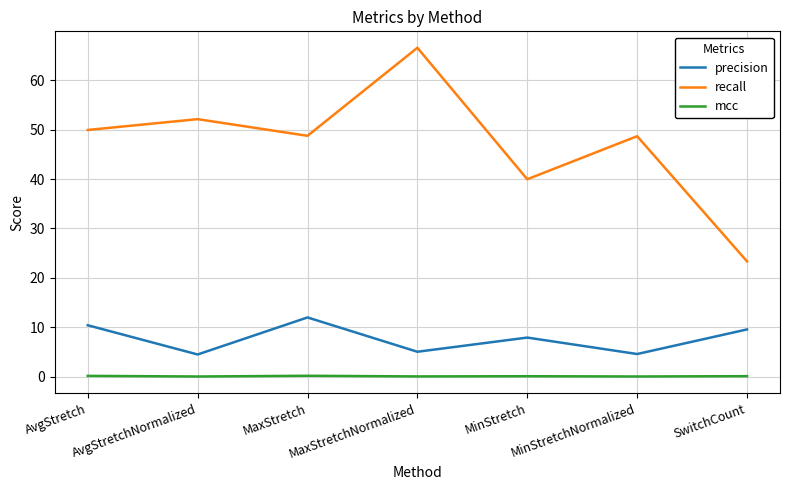

Rank the series by their average value, from highest to lowest.

recall, precision, mcc